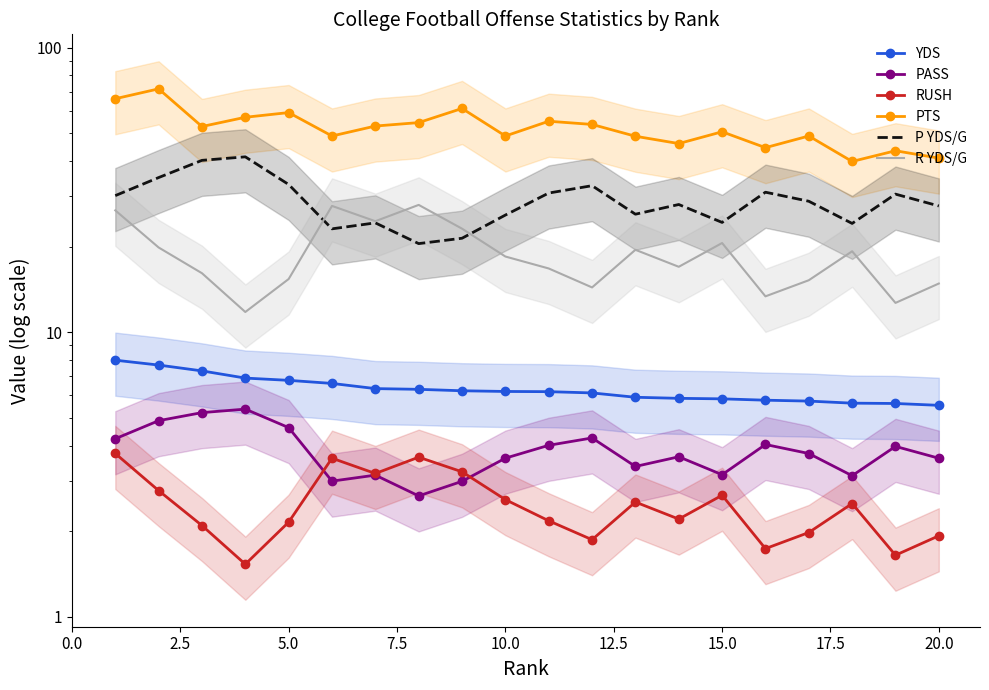

True or false: PTS and YDS cross at least once.

False